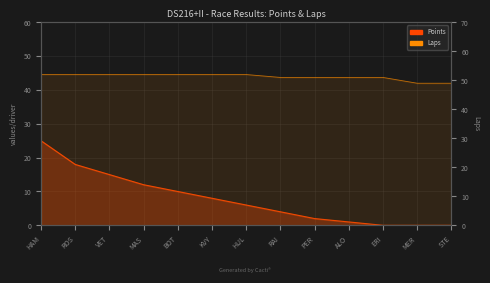

How many values in Points are above zero?

10